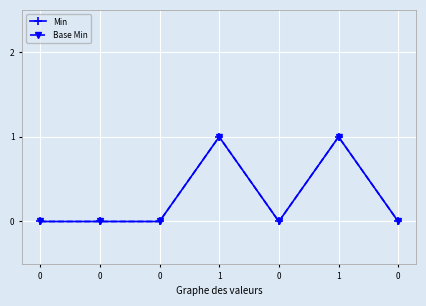

Does the chart have visible grid lines?

Yes